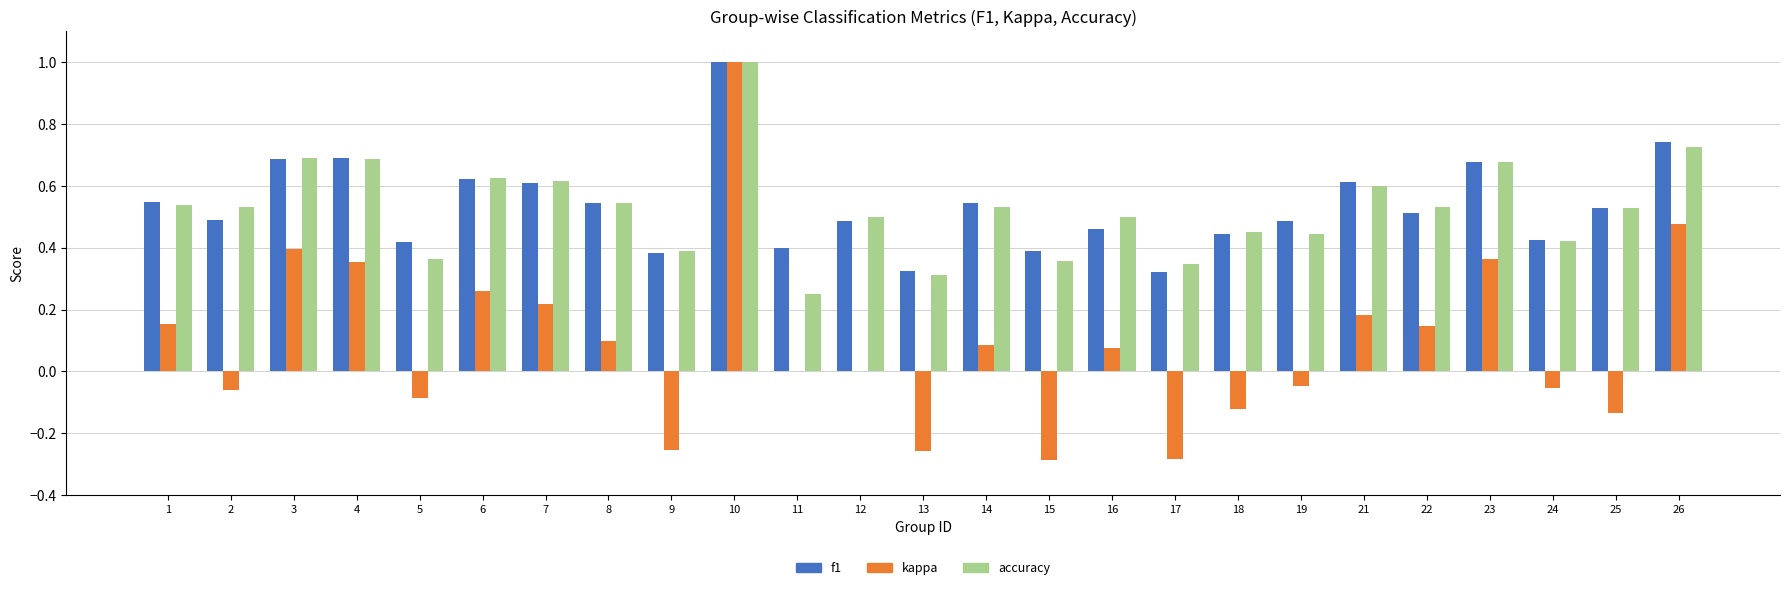

What is the highest value of the f1 series?

1.0